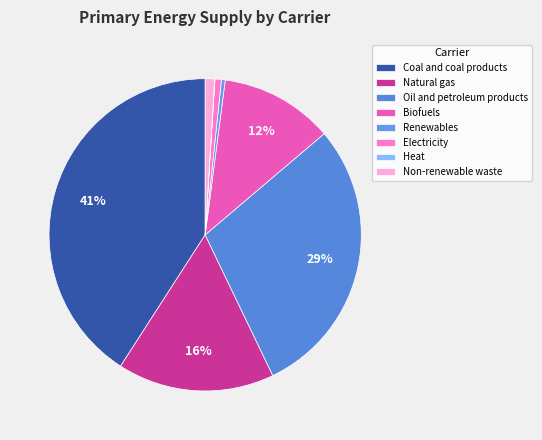

Is it true that Coal and coal products is 26% of the pie?

False